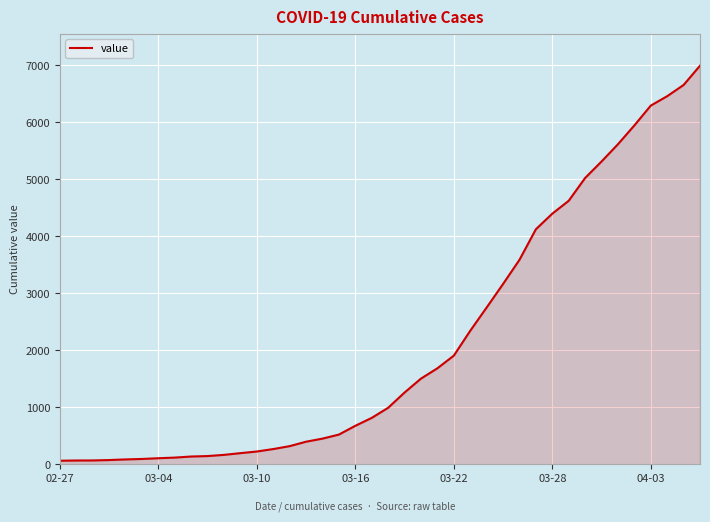

What is the maximum value shown in the chart?

6995